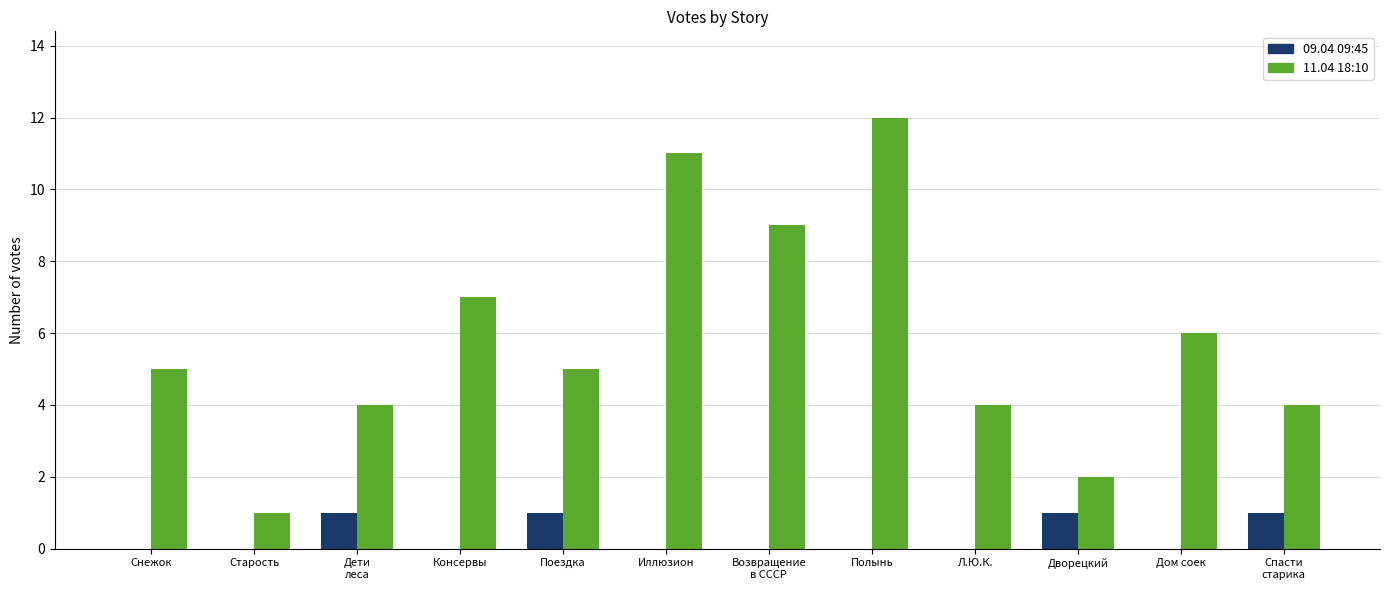

Which category has the highest value across all series?

Полынь